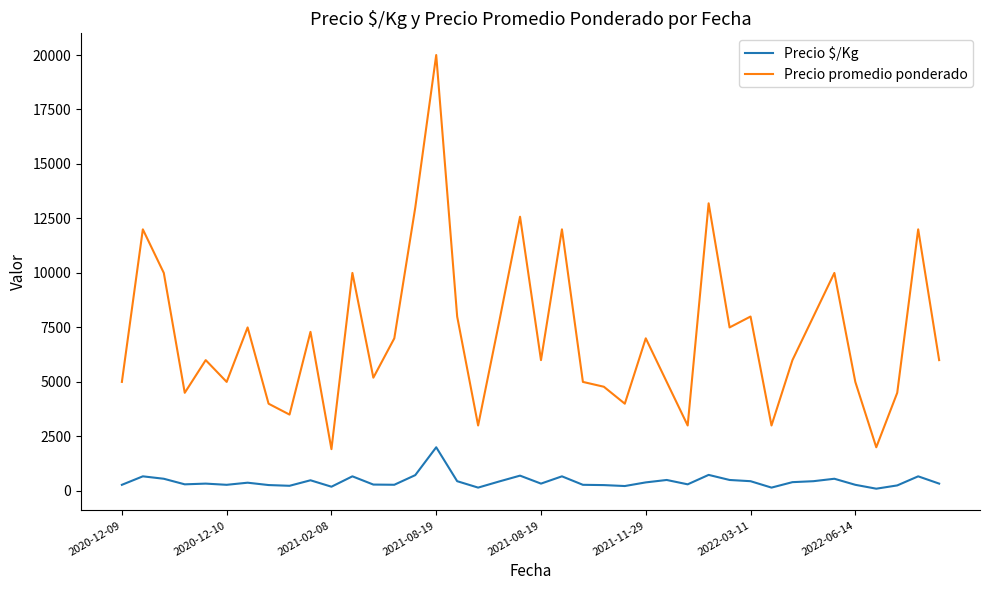

Which series has the largest total across all categories?

Precio promedio ponderado